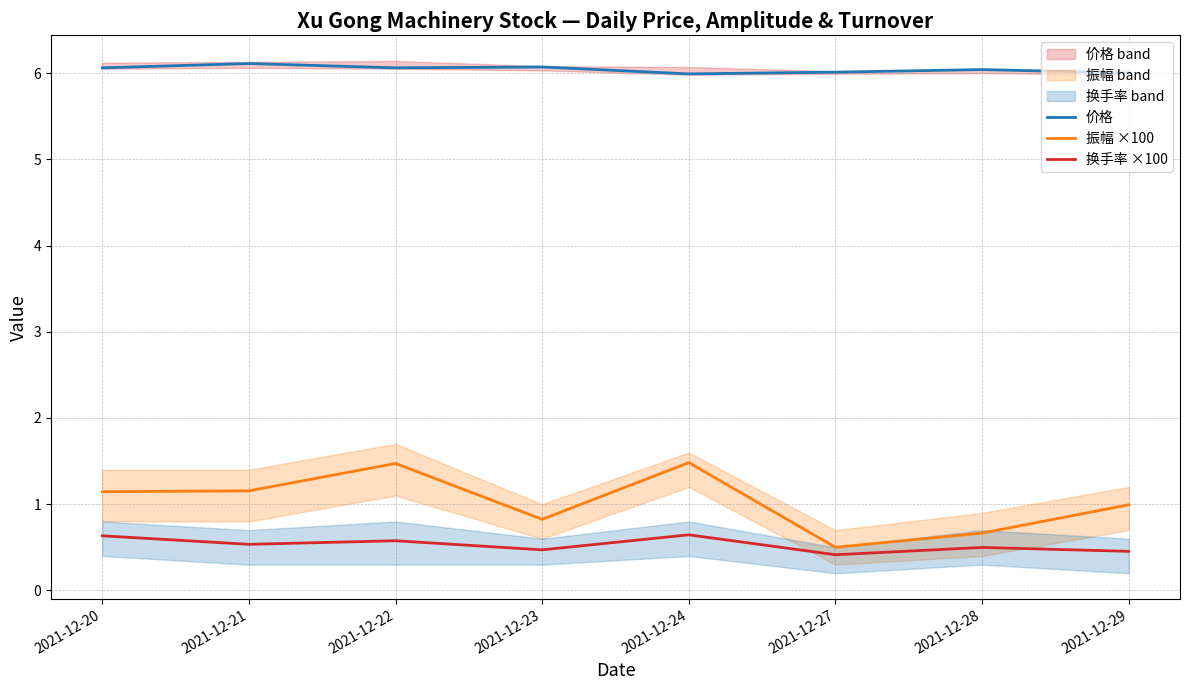

What is the average value of the 换手率 ×100 series?

0.5